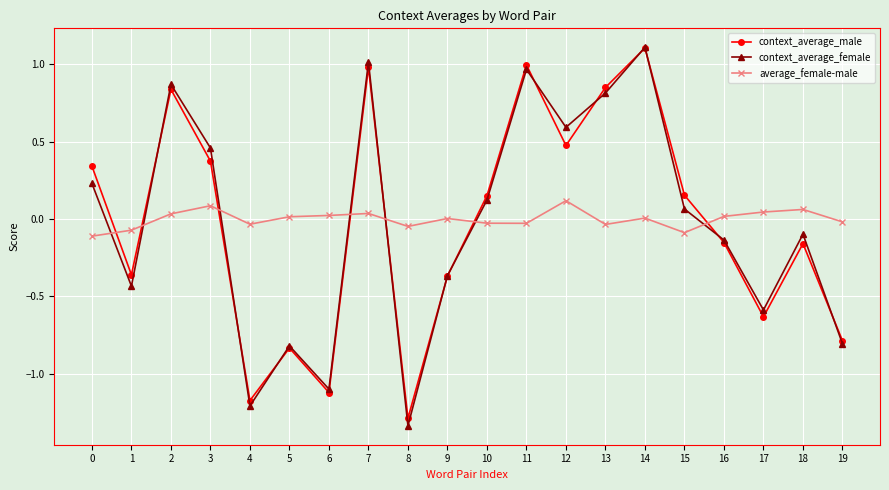

Is the value of average_female-male at 5 greater than the value of context_average_male at 1?

Yes